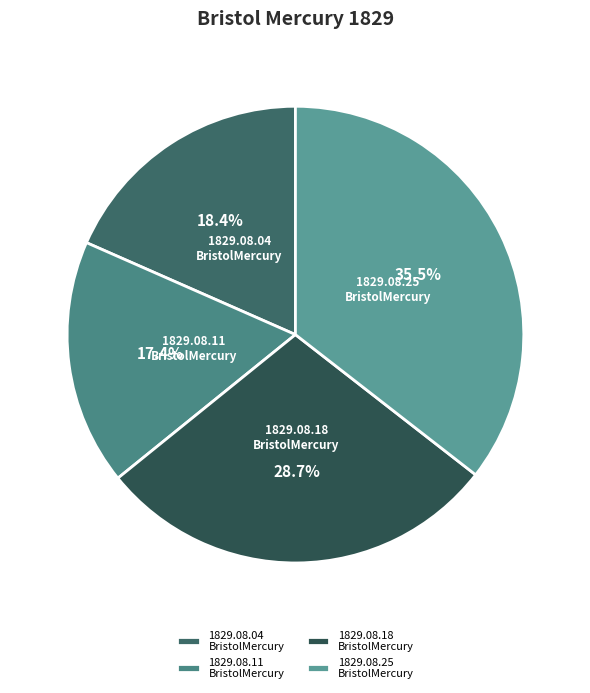

How many segments does this pie chart have?

4